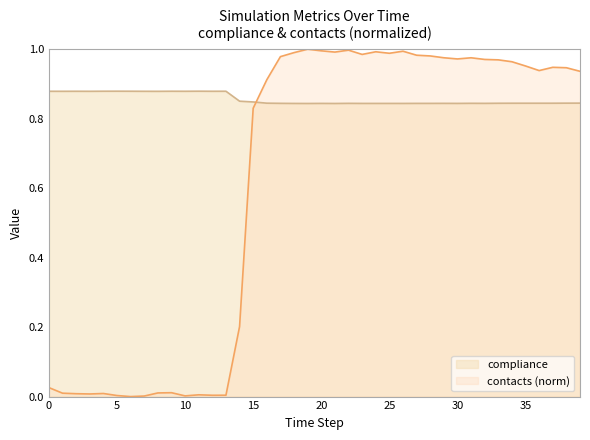

Rank the series by their average value, from lowest to highest.

contacts (norm), compliance